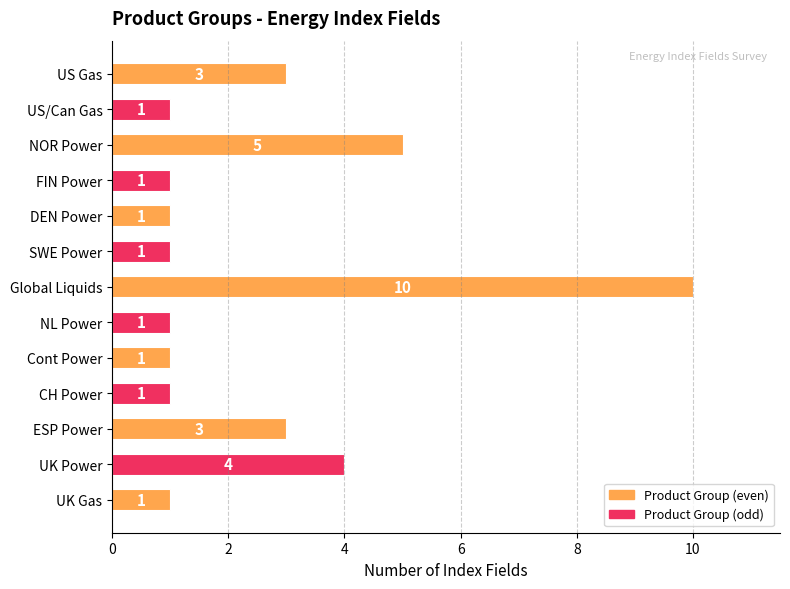

Reading bottom to top, transcribe all the data shown in this chart.

UK Gas=1	UK Power=4	ESP Power=3	CH Power=1	Cont Power=1	NL Power=1	Global Liquids=10	SWE Power=1	DEN Power=1	FIN Power=1	NOR Power=5	US/Can Gas=1	US Gas=3